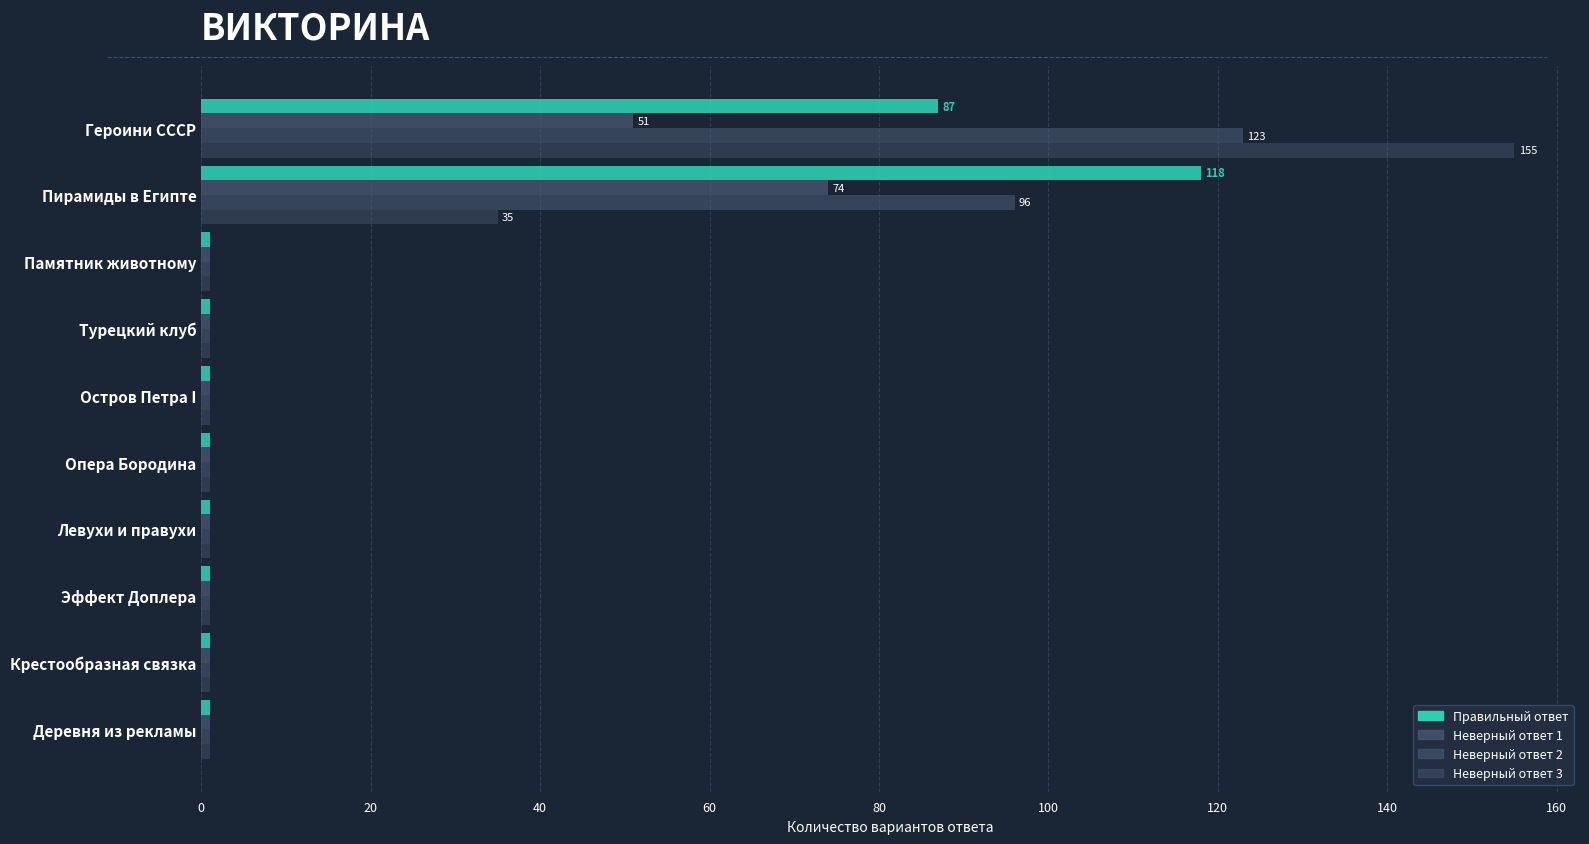

Reading left to right, what are all the values shown in this chart?

correct: 1	1	1	1	1	1	1	1	118	87
uncorrect1: 1	1	1	1	1	1	1	1	74	51
uncorrect2: 1	1	1	1	1	1	1	1	96	123
uncorrect3: 1	1	1	1	1	1	1	1	35	155